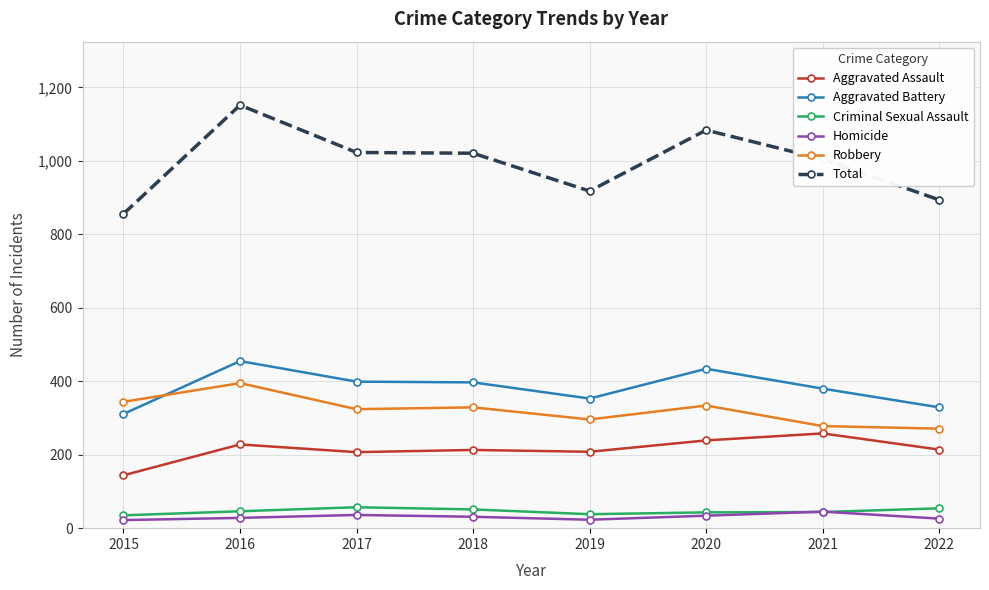

What is the difference between the maximum and minimum values in the Robbery series?

124